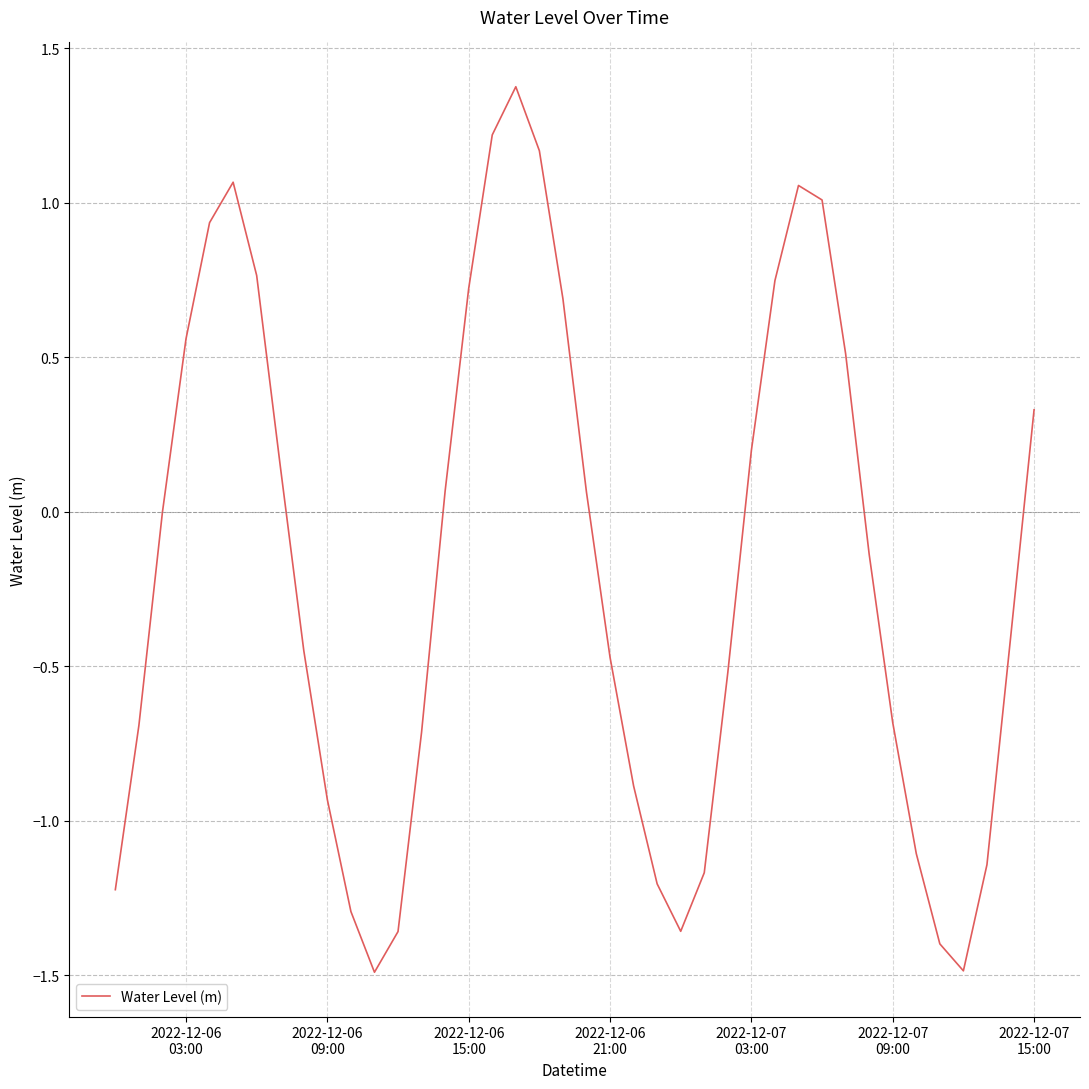

What is the minimum value shown in the chart?

-1.5